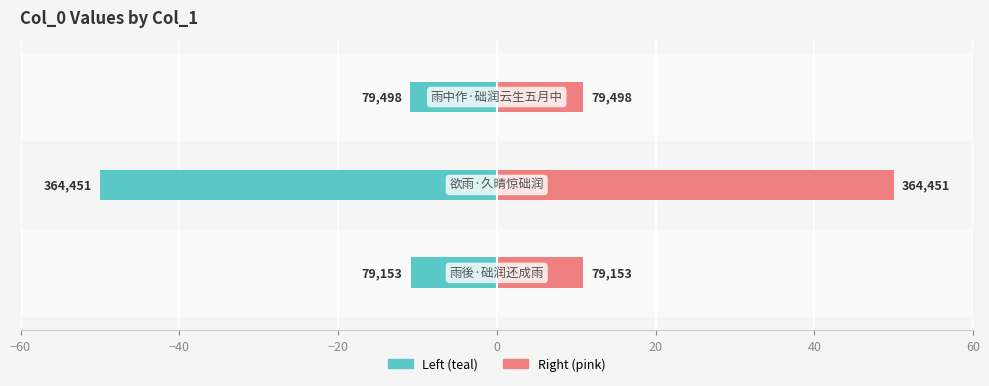

How many bars are there in each group?

2